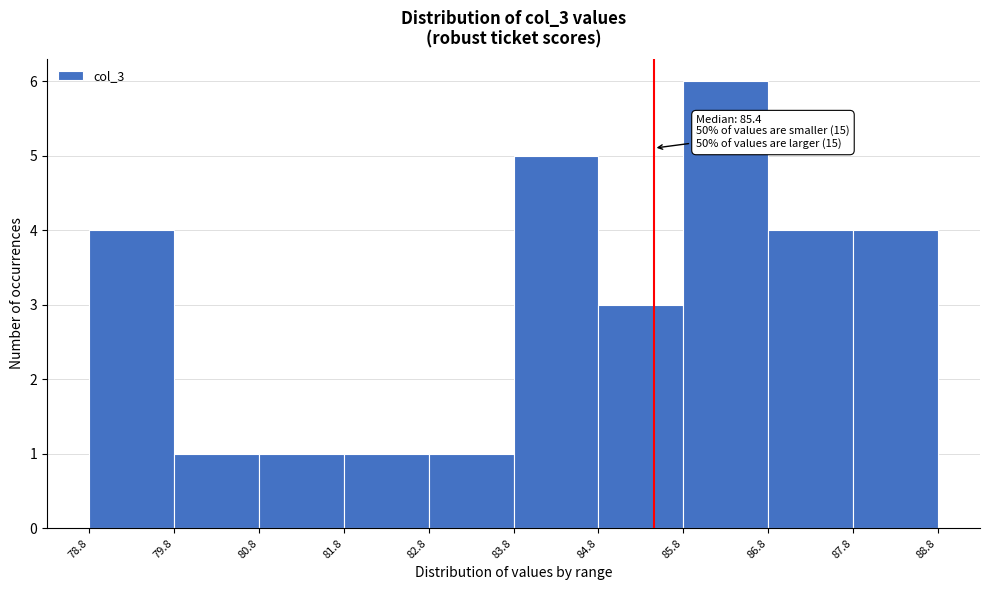

Over which range of the x-axis is the bar tallest?

85.8 to 86.8